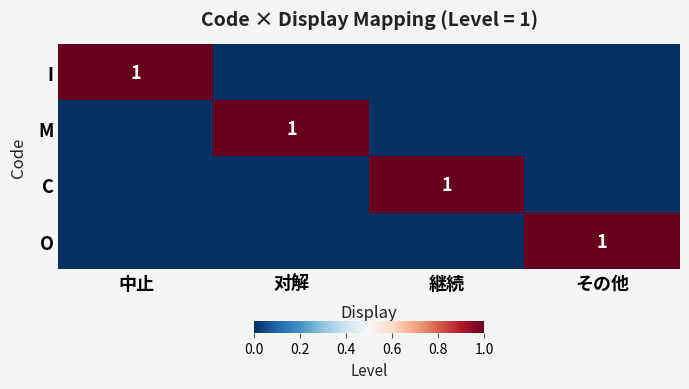

Which has a higher value, その他 or 对解?

その他